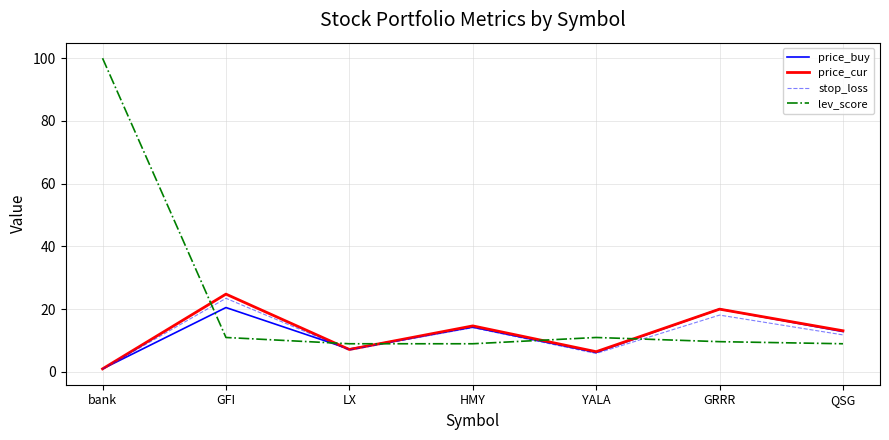

What are all the series names shown in the legend?

price_buy, price_cur, stop_loss, lev_score